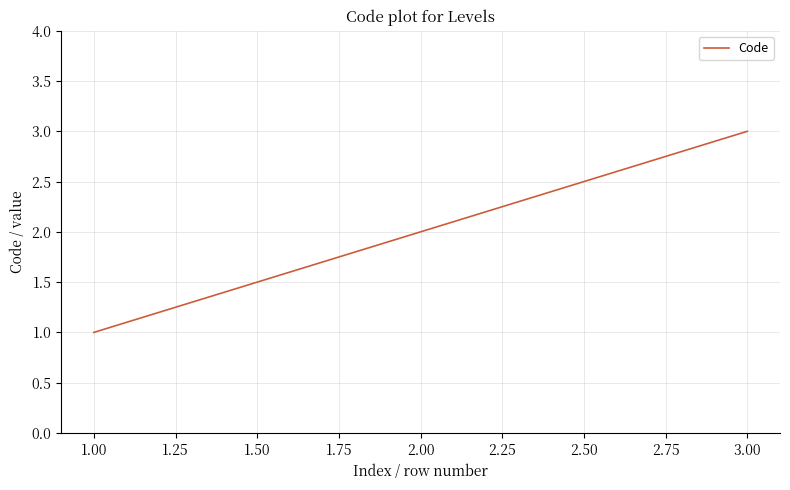

What is the ratio of the value at 2.00 to the value at 3.00?

0.7